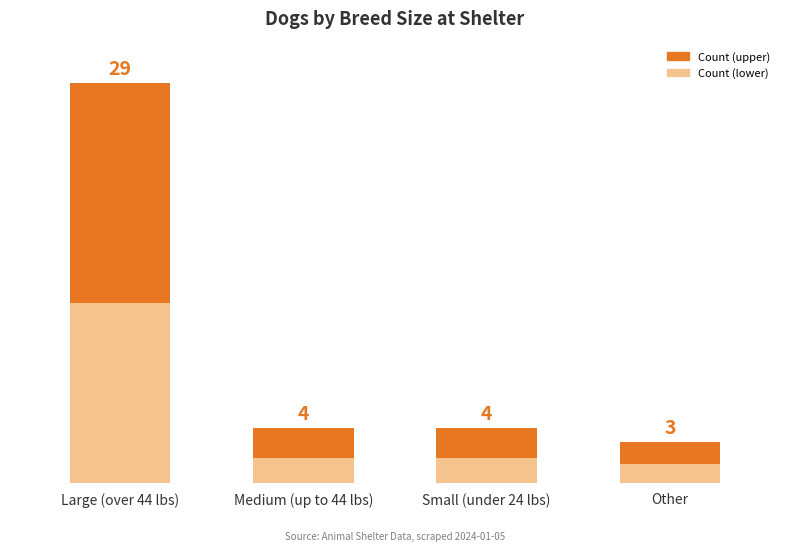

List the labels in order of value, largest first.

Large (over 44 lbs), Medium (up to 44 lbs), Small (under 24 lbs), Other